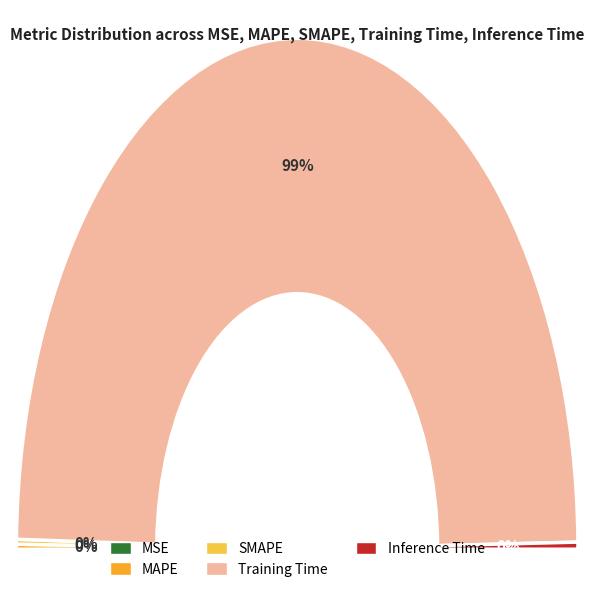

To the nearest percent, what is the average slice percentage?

20%